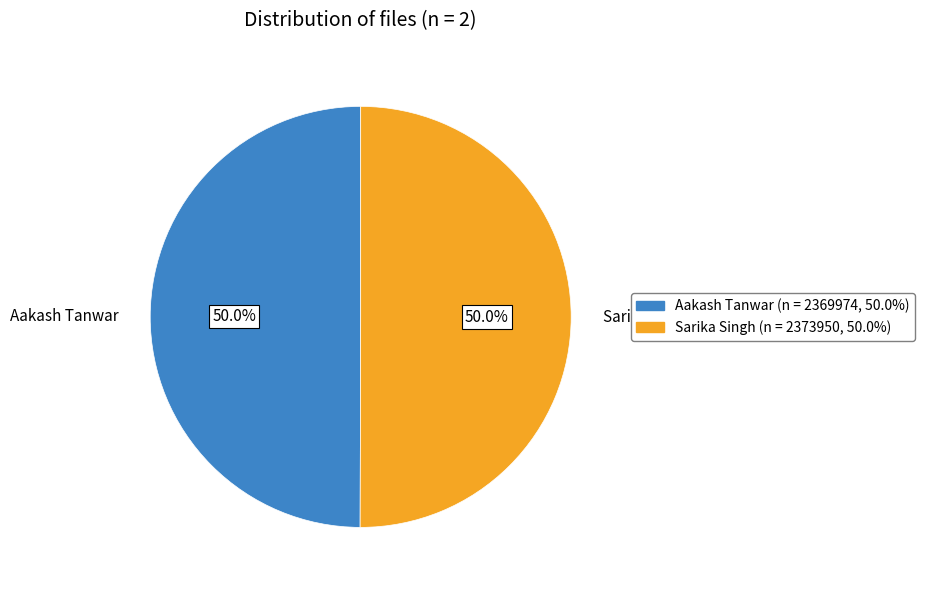

To the nearest percent, what percentage of the pie is Sarika Singh?

50%